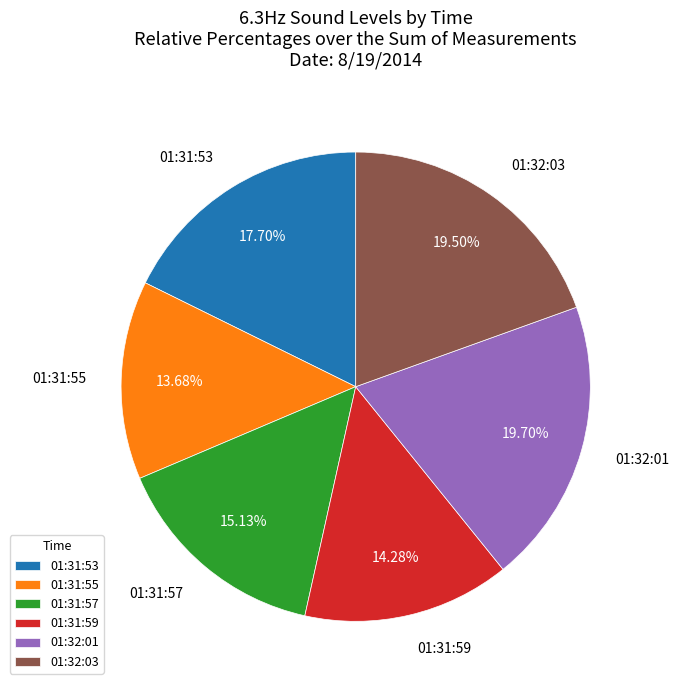

Is there a majority slice in this chart?

No